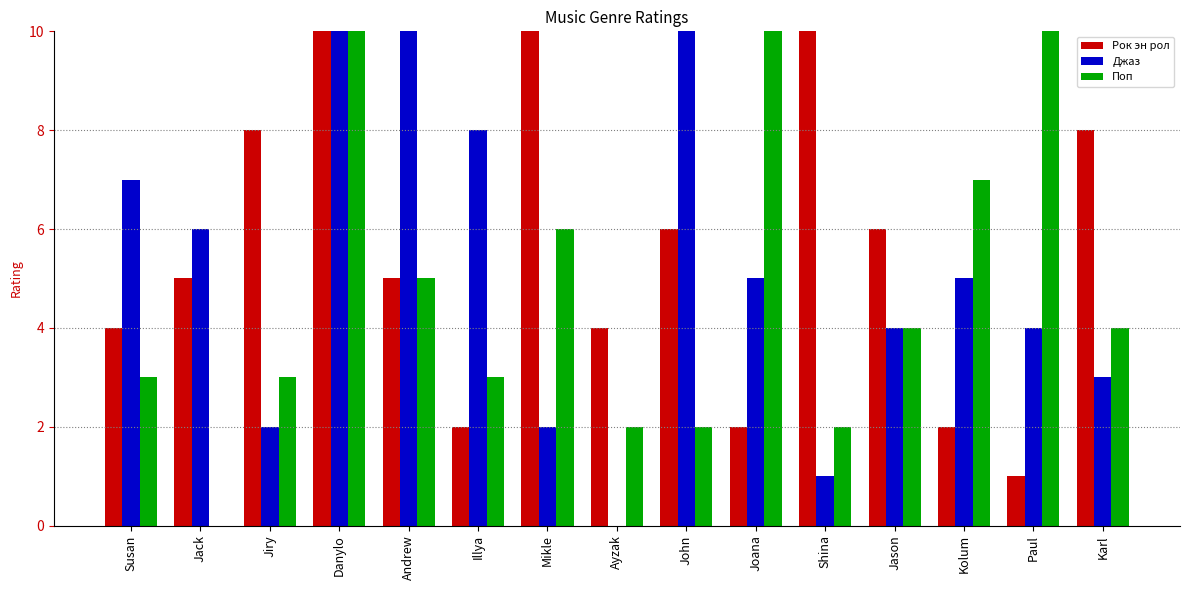

At which category is the sum across all series the highest?

Danylo